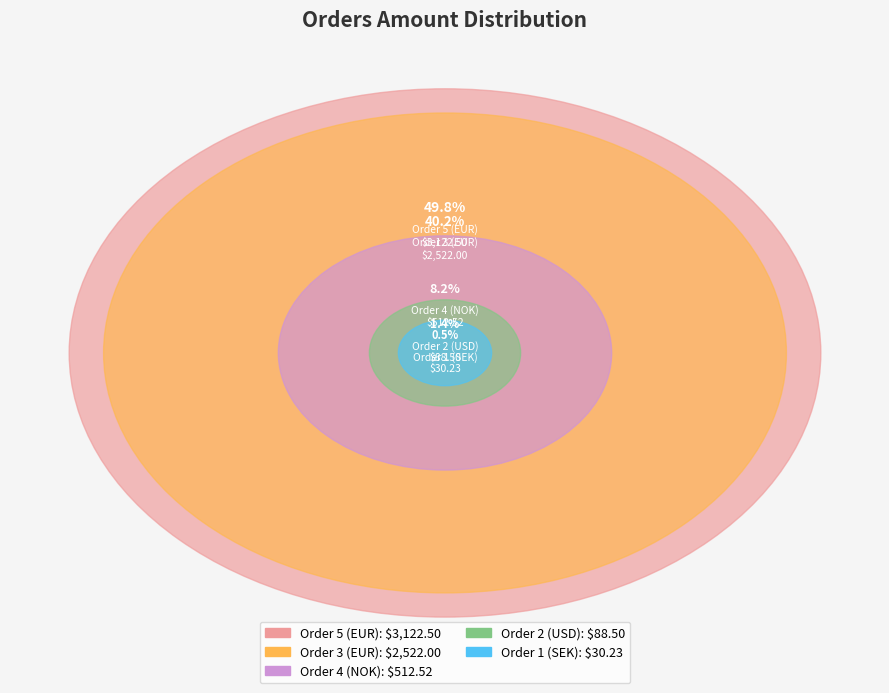

Which has a higher value, Order 5 (EUR) or Order 3 (EUR)?

Order 5 (EUR)